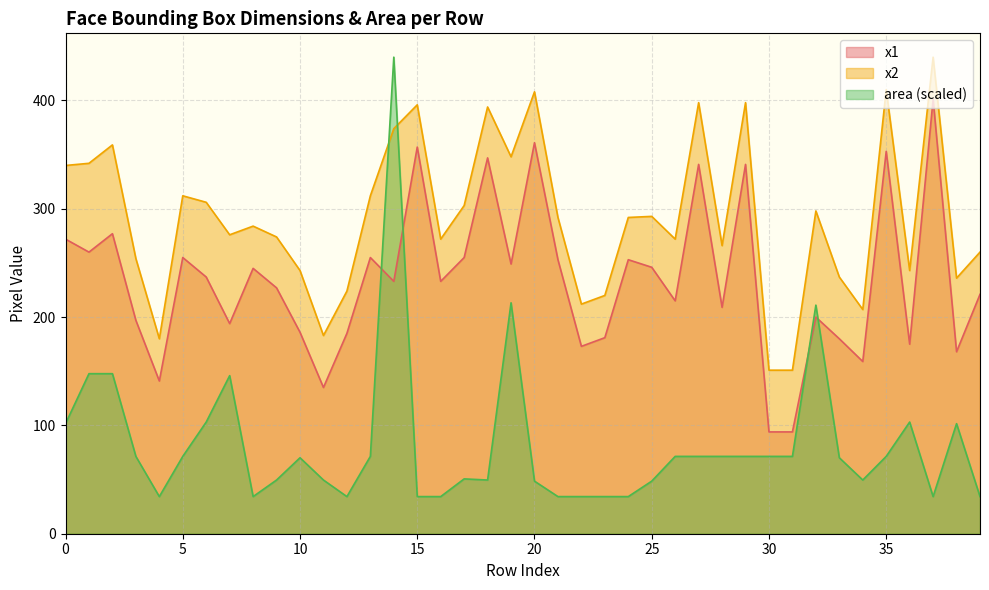

Which category has the highest value in the x2 series?

37